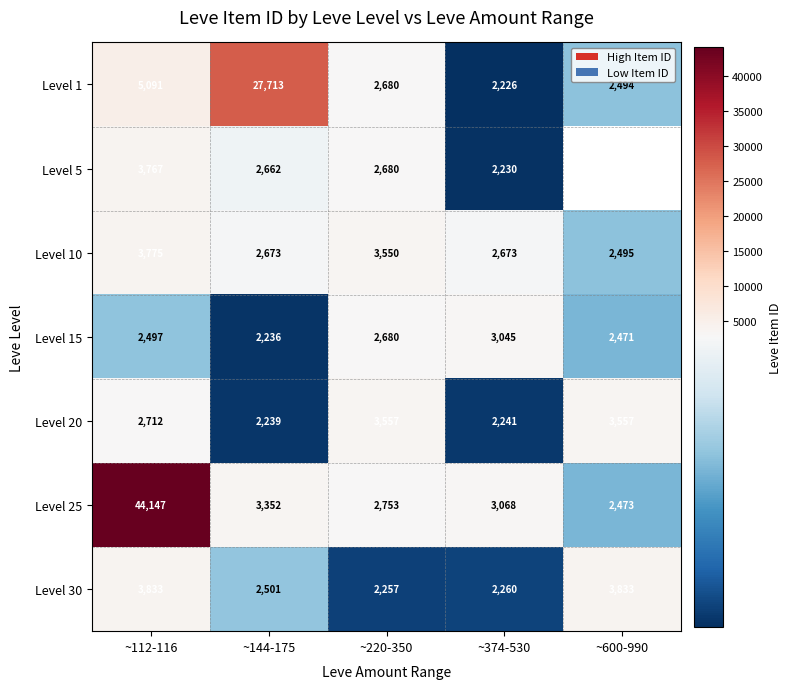

Rank the series at ~374-530 from highest to lowest value.

Level 25, Level 15, Level 10, Level 30, Level 20, Level 5, Level 1